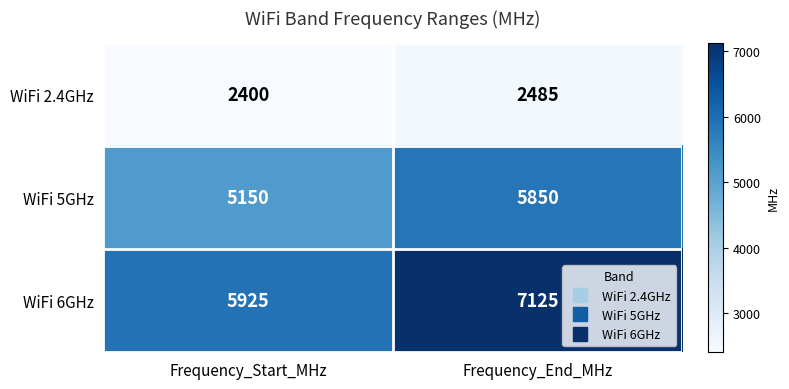

What is the sum of the WiFi 5GHz values at Frequency_Start_MHz and Frequency_End_MHz?

11000